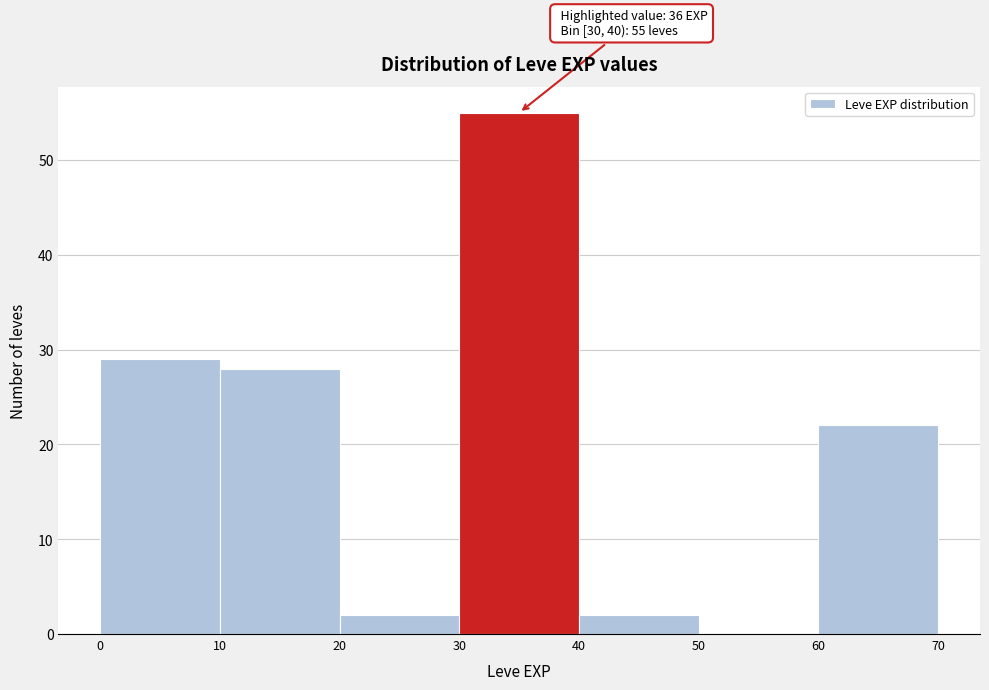

Over which range of the x-axis is the bar tallest?

30 to 40